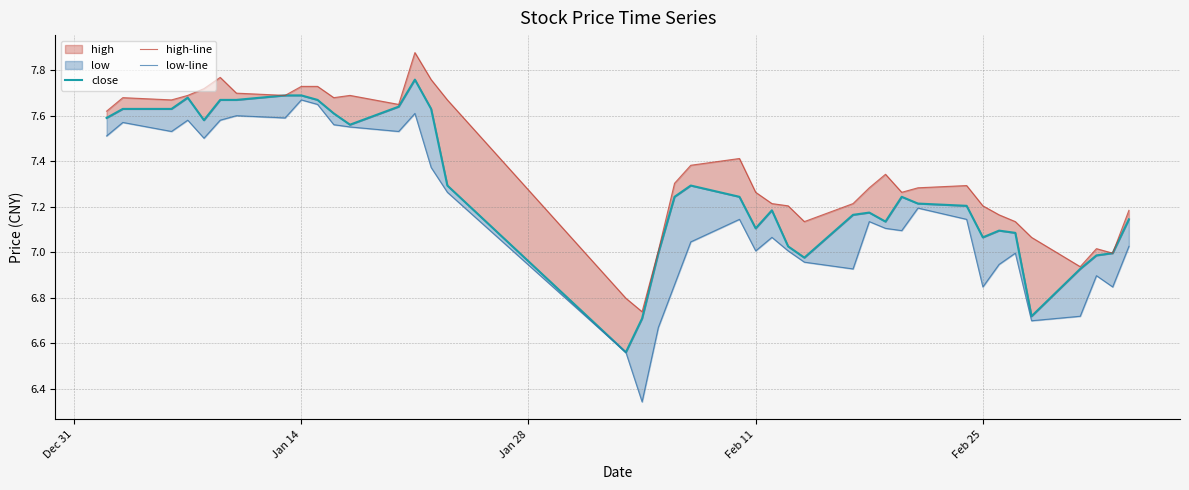

Is it true that high-line equals 13.2 at 12?

False